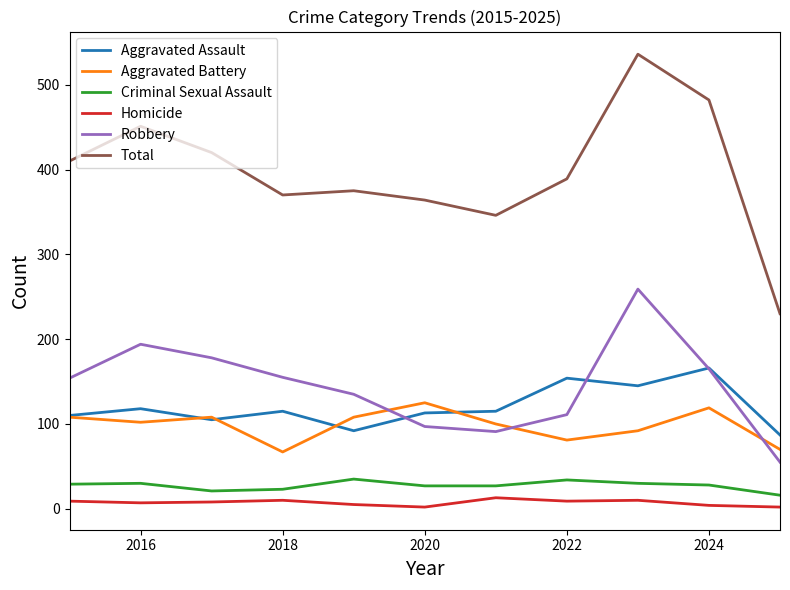

Is this an area chart (filled region under the line)?

No